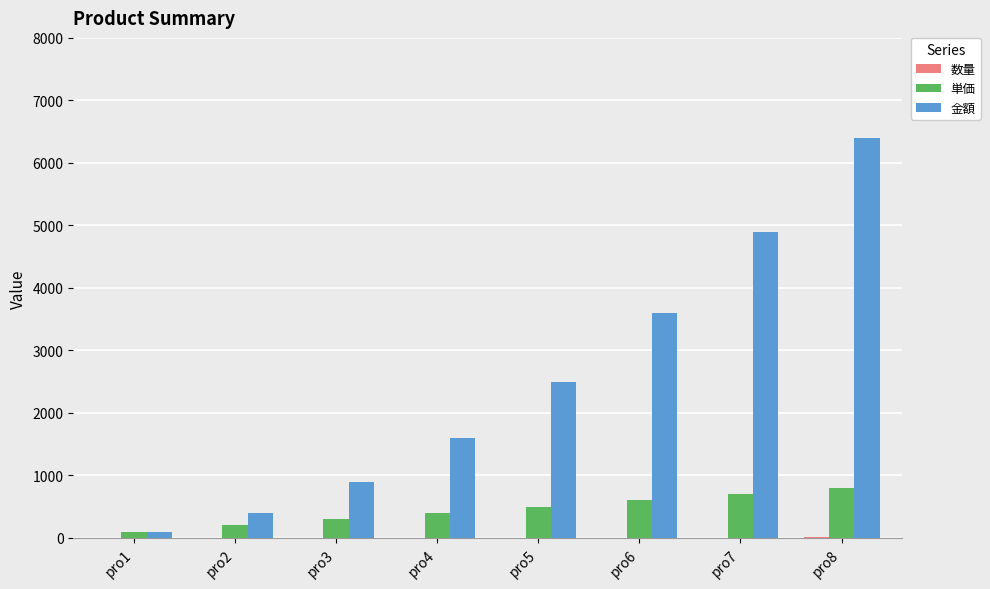

How many groups of bars are there?

8